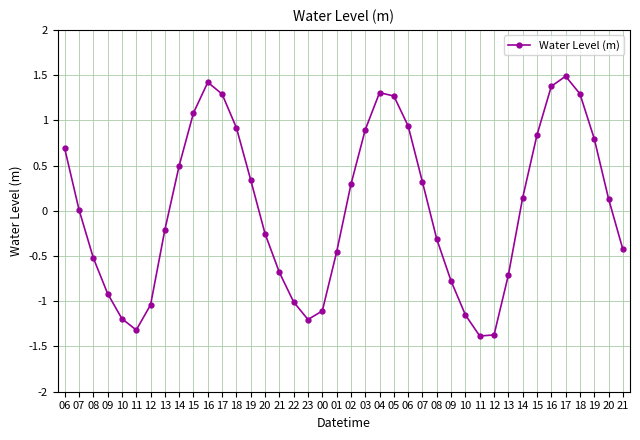

The chart shows a value of -0.6 at 12. True or false?

False